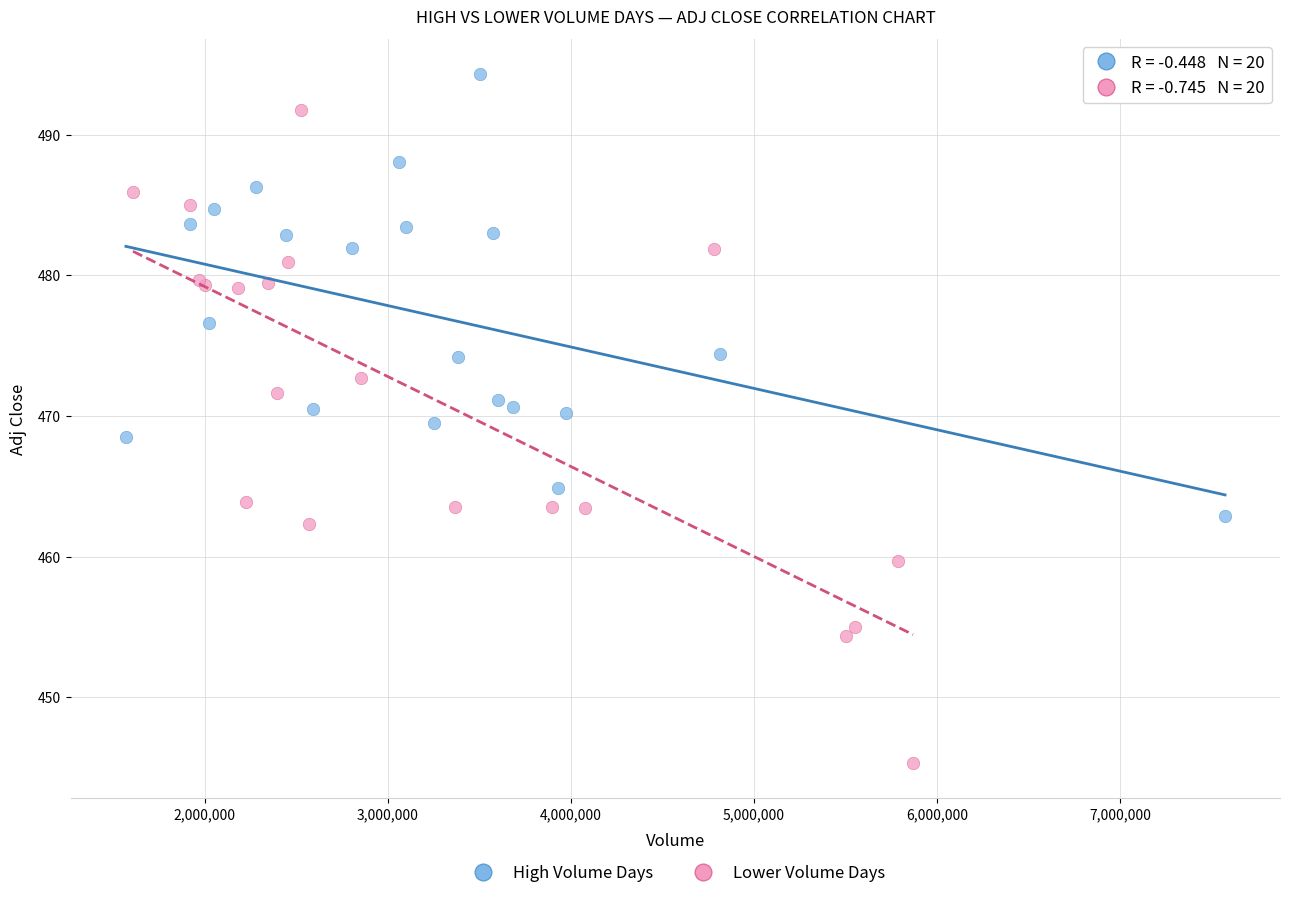

Which series contains the highest Y value?

High Volume Days